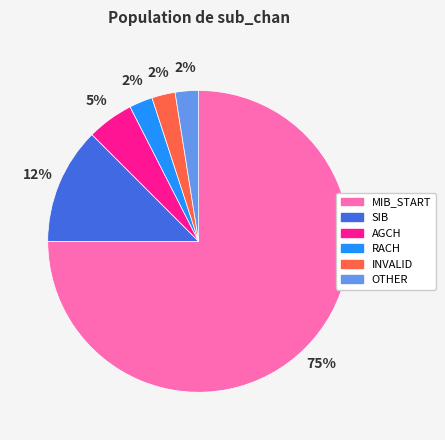

Does any single category account for the majority?

Yes